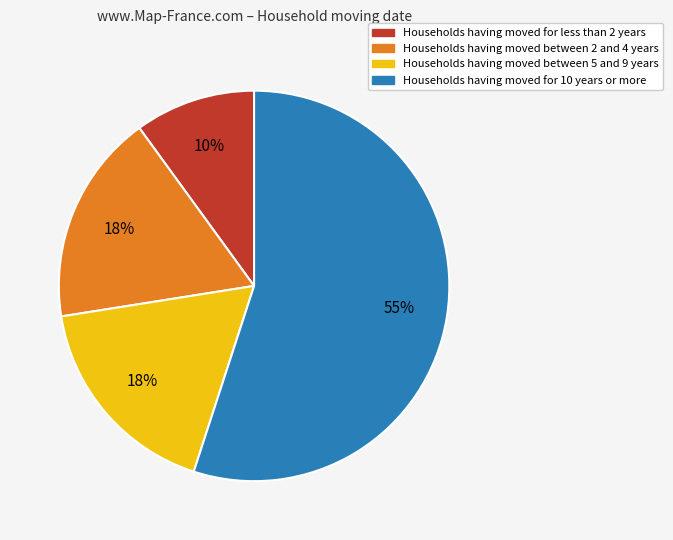

How many slices are in this pie chart?

4